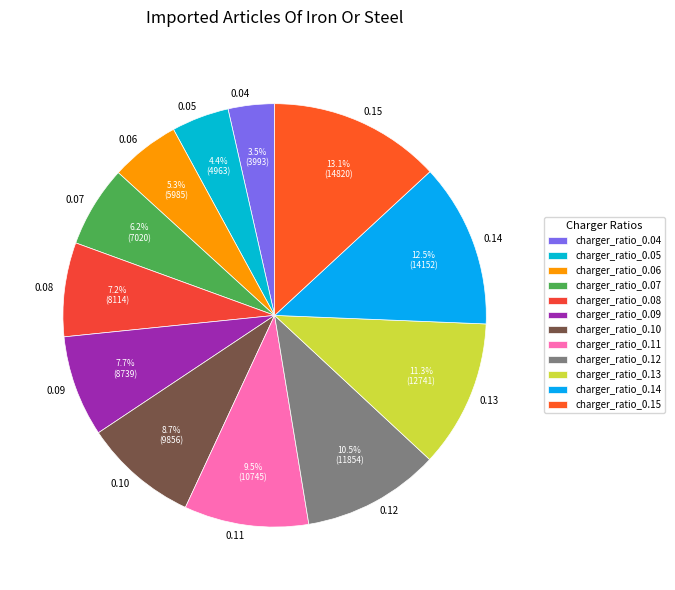

What percentage do 0.09 and 0.08 together represent?

14.9%